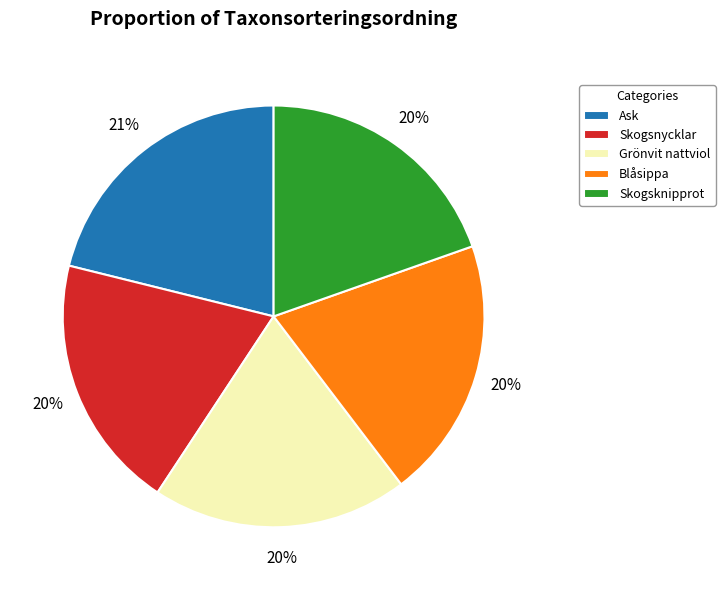

Combined, do Ask and Skogsnycklar account for over 50%?

No